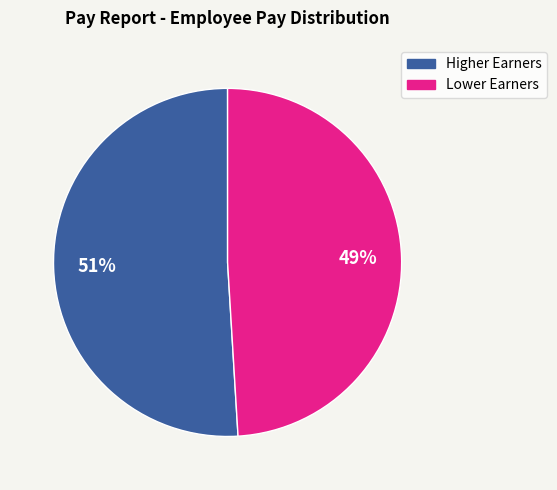

Does any single category account for the majority?

Yes